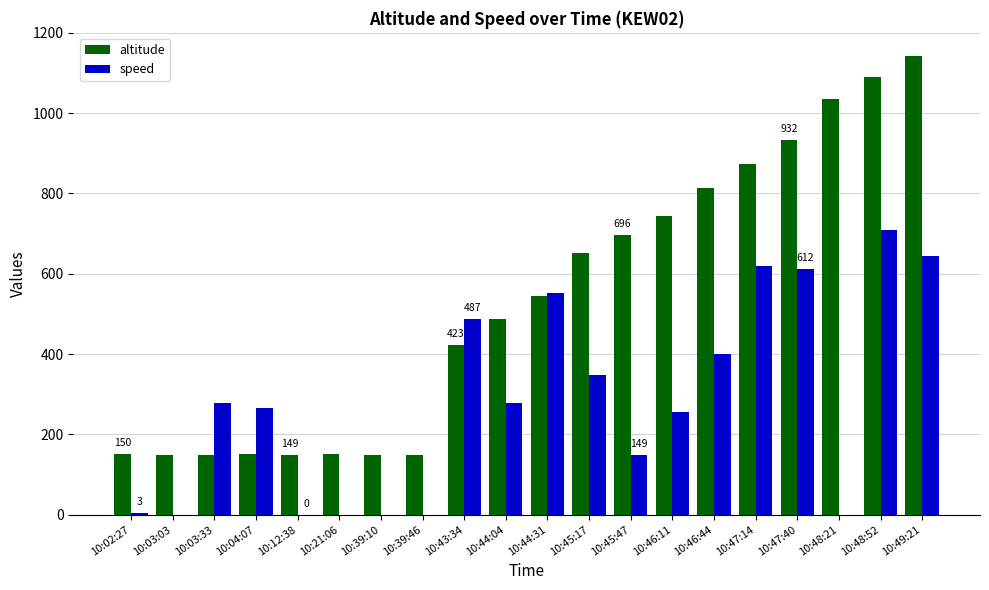

What is the average value of the altitude series?

532